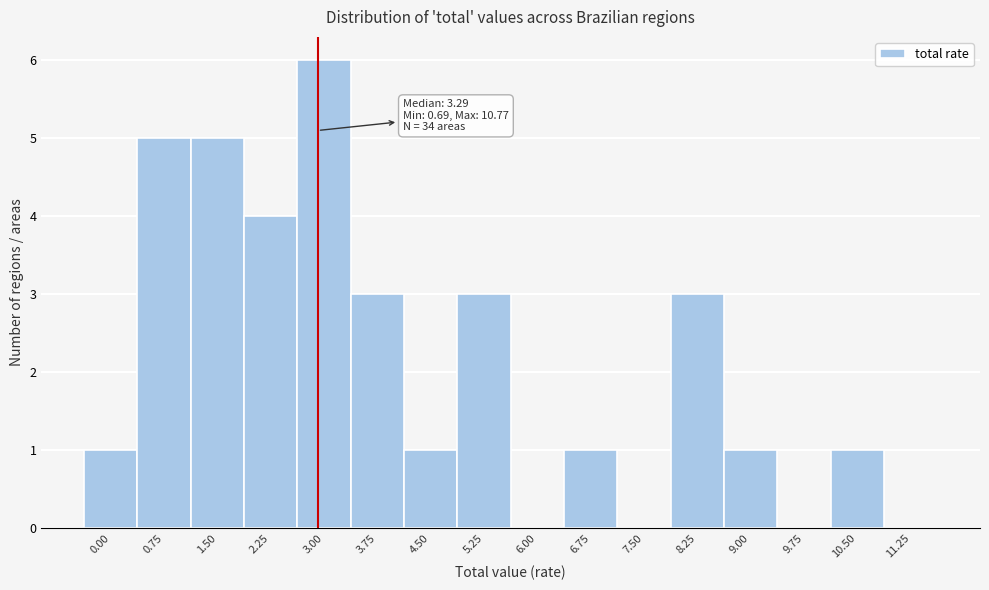

Reading left to right, what are all the values shown in this chart?

0.00=1	0.75=5	1.50=5	2.25=4	3.00=6	3.75=3	4.50=1	5.25=3	6.00=0	6.75=1	7.50=0	8.25=3	9.00=1	9.75=0	10.50=1	11.25=0